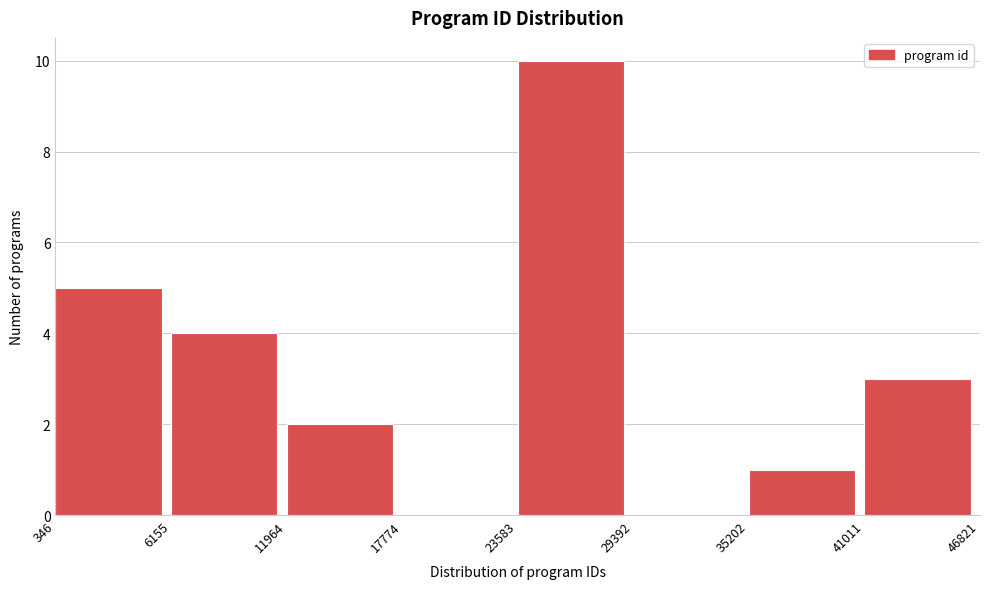

Reading left to right, list every bar in this chart as the range it spans on the x-axis followed by its height. The values are not printed on the chart, so give them approximately, as read against the axis.

346 to 6155: 5
6155 to 11964: 4
11964 to 17774: 2
17774 to 23583: 0
23583 to 29392: 10
29392 to 35202: 0
35202 to 41011: 1
41011 to 46821: 3